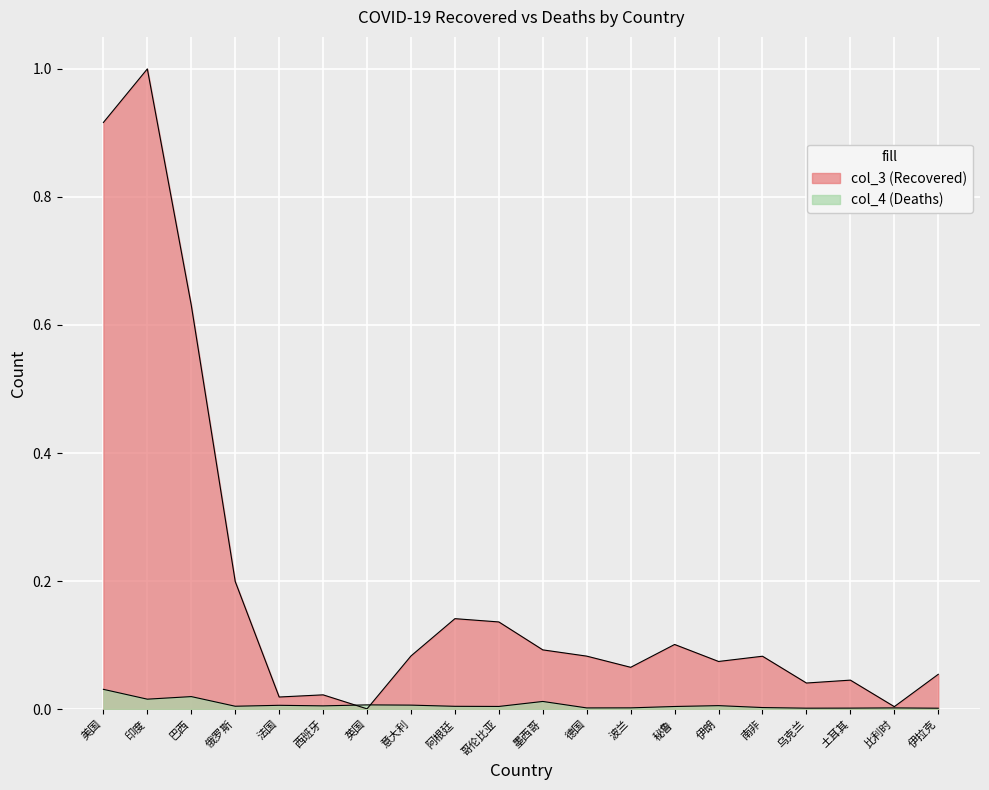

True or false: col_4 and col_3 cross at least once.

True